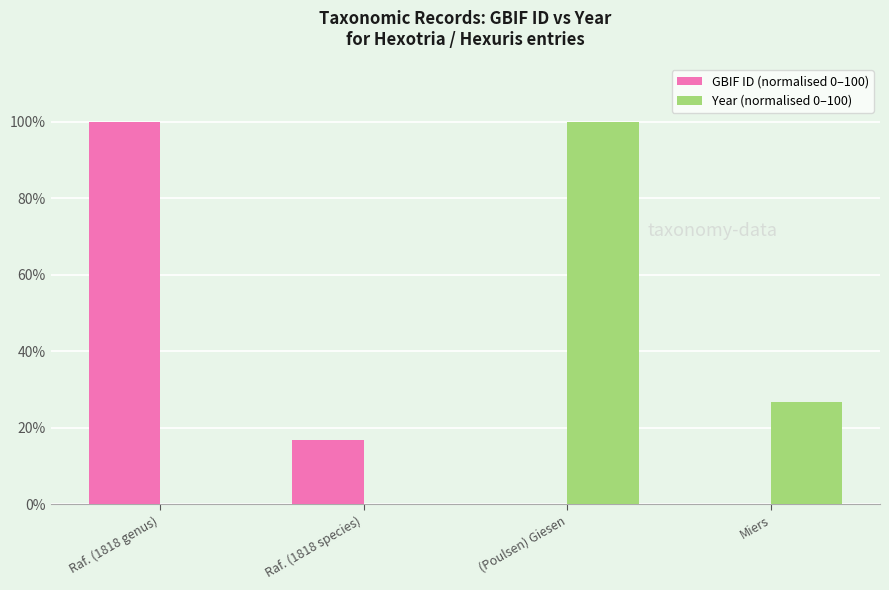

Where does the GBIF ID (normalised 0–100) series first go above 16?

Raf. (1818 genus)